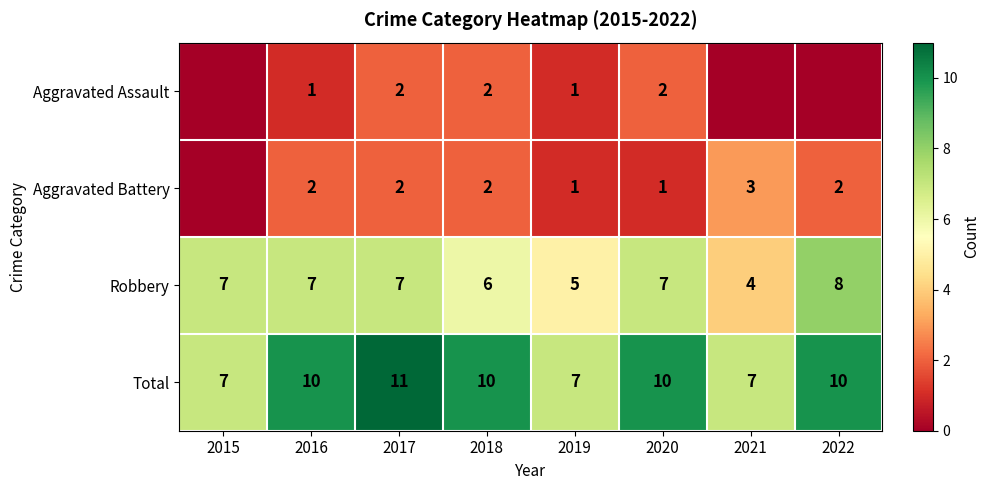

How many values in the Total series are below 10?

3